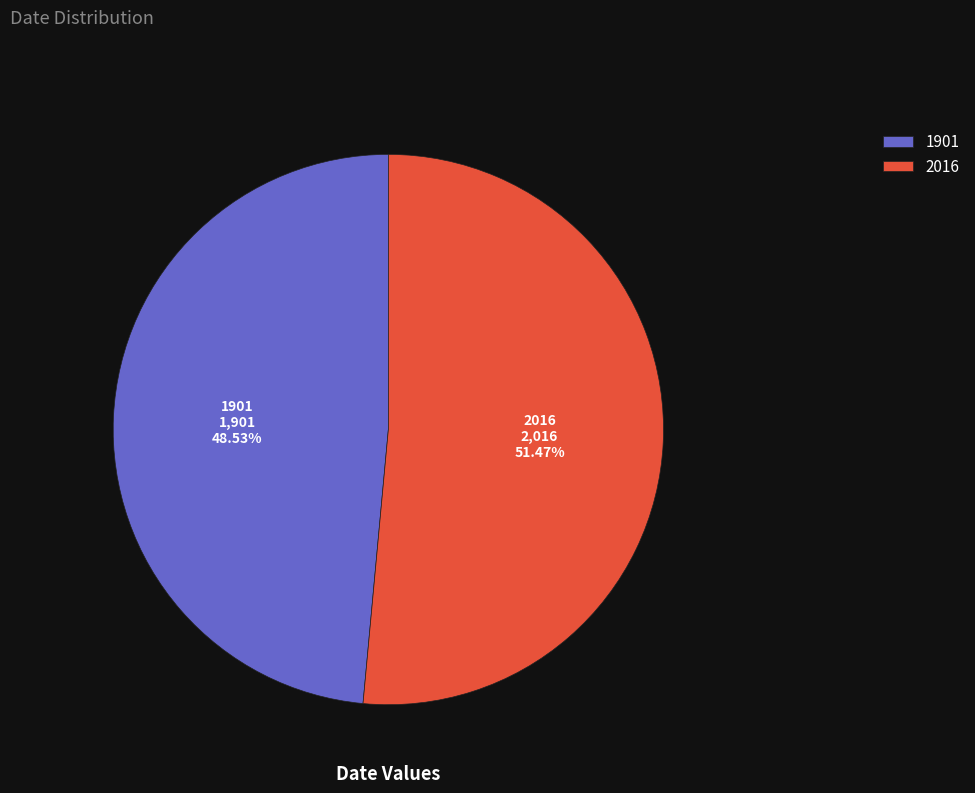

Does 1901 account for over 50% of the chart?

No